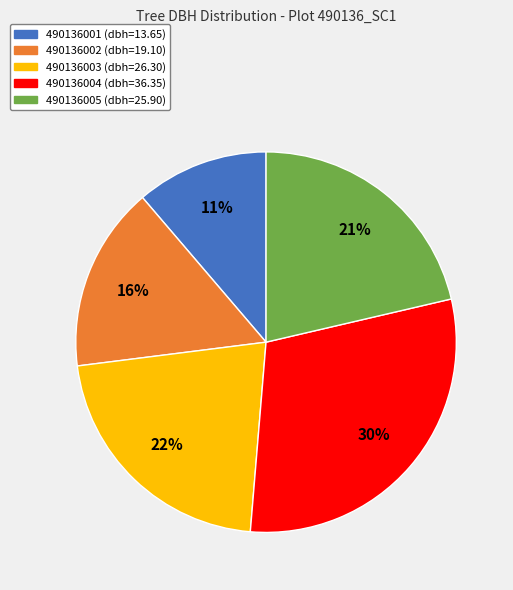

Which category has the smallest portion of the pie?

490136001